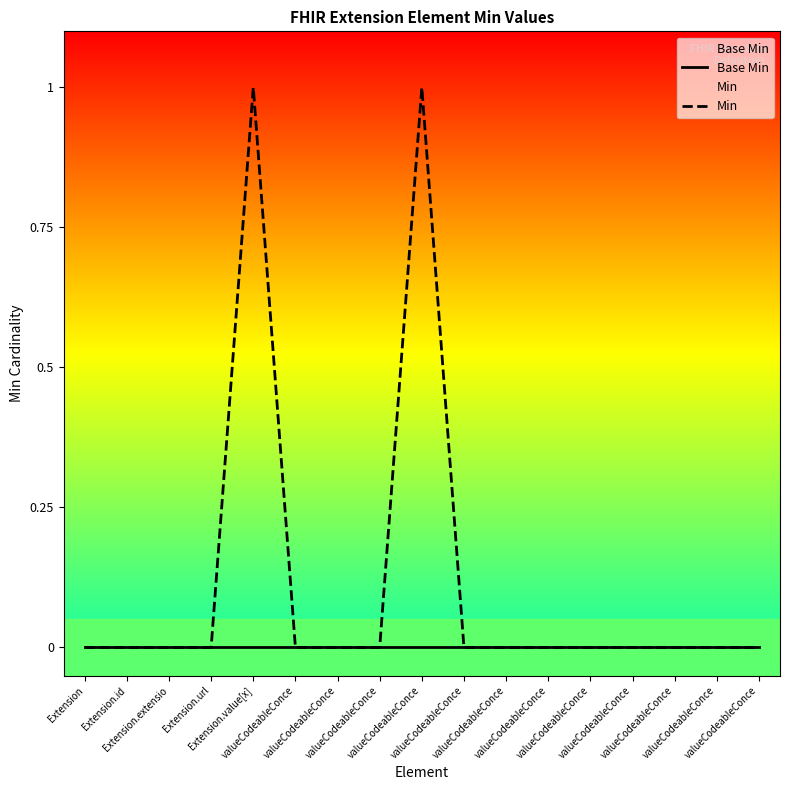

Reading left to right, transcribe all the data shown in this chart.

Base Min: Extension=0	Extension.id=0	Extension.extensio=0	Extension.url=0	Extension.value[x]=0	valueCodeableConce=0	valueCodeableConce=0	valueCodeableConce=0	valueCodeableConce=0	valueCodeableConce=0	valueCodeableConce=0	valueCodeableConce=0	valueCodeableConce=0	valueCodeableConce=0	valueCodeableConce=0	valueCodeableConce=0	valueCodeableConce=0
Min: Extension=0	Extension.id=0	Extension.extensio=0	Extension.url=0	Extension.value[x]=1	valueCodeableConce=0	valueCodeableConce=0	valueCodeableConce=0	valueCodeableConce=1	valueCodeableConce=0	valueCodeableConce=0	valueCodeableConce=0	valueCodeableConce=0	valueCodeableConce=0	valueCodeableConce=0	valueCodeableConce=0	valueCodeableConce=0